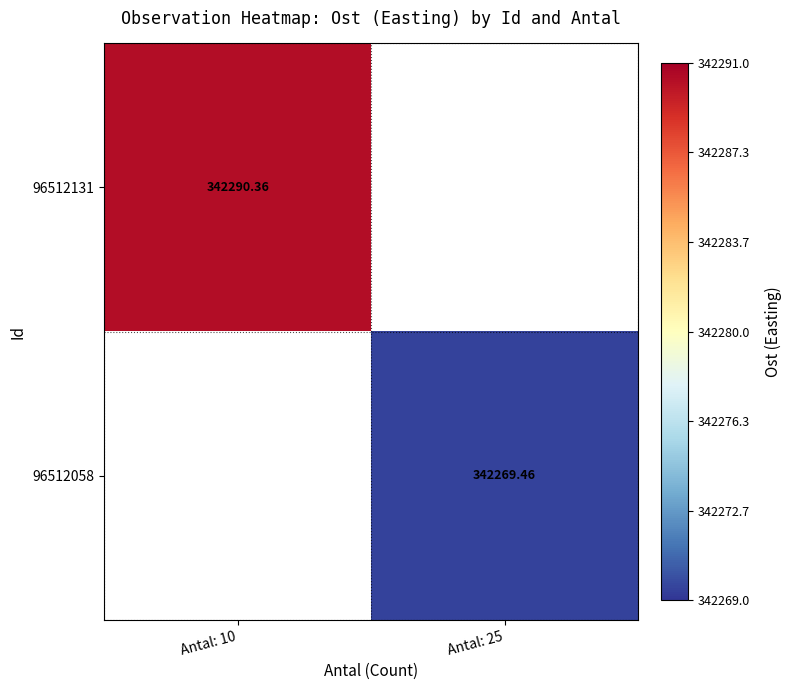

How many distinct data groups are displayed?

2